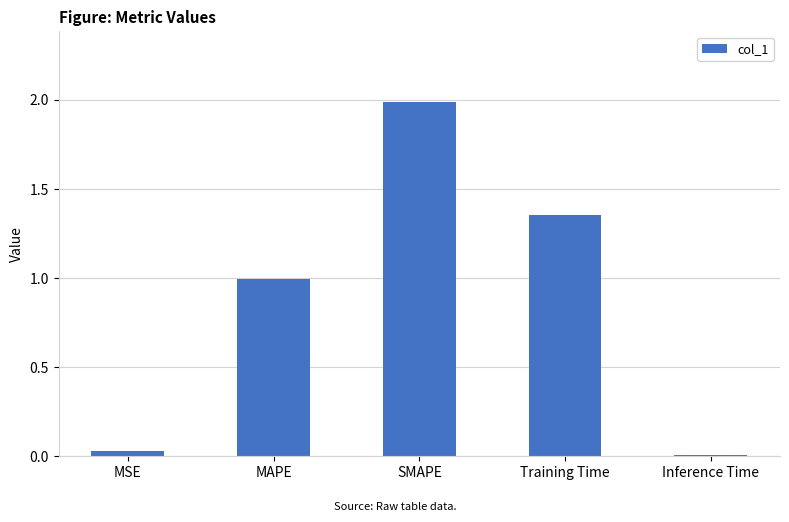

The chart shows a value of 0.0 at Inference Time. True or false?

True